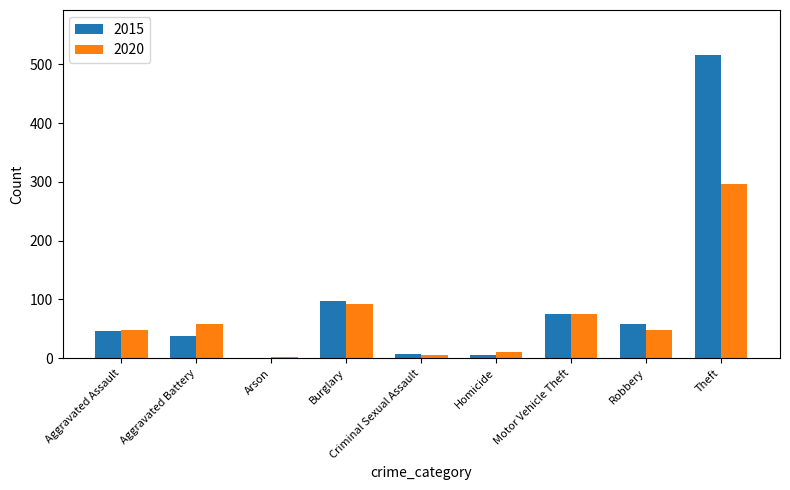

What is the highest value of the 2015 series?

515